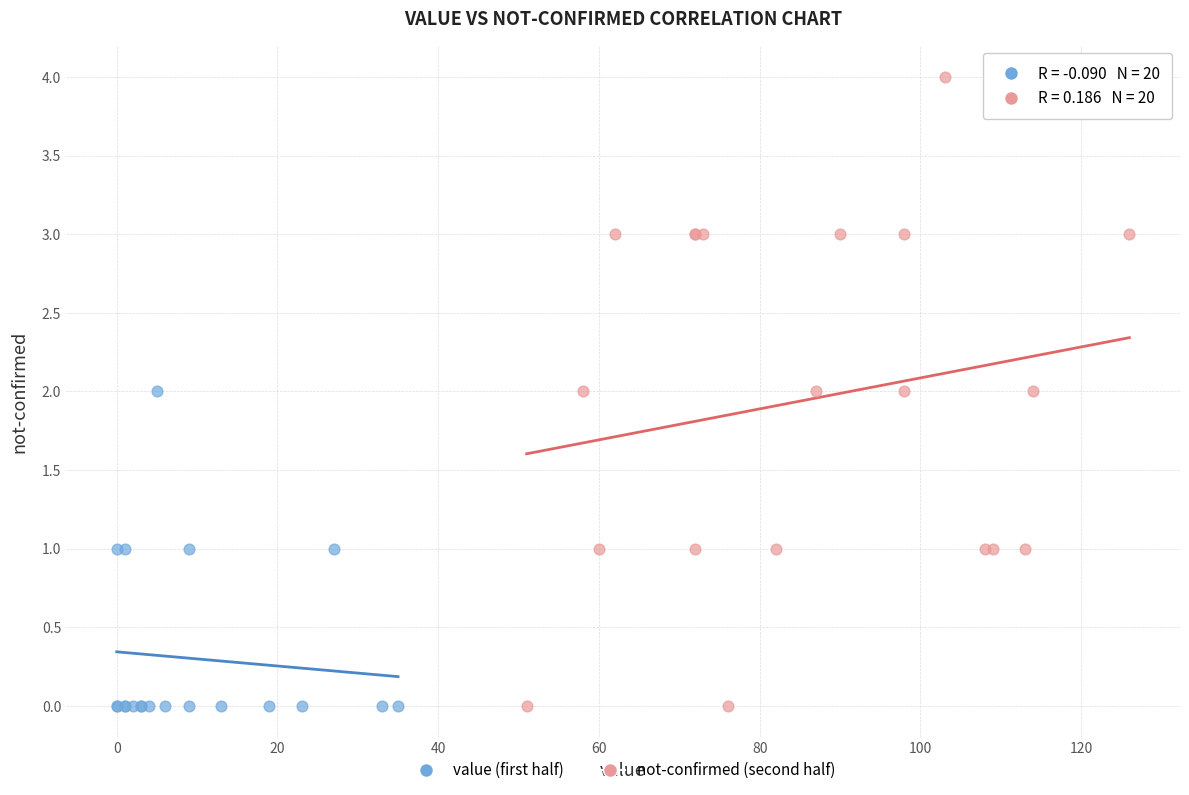

Which series has the widest spread of Y values?

not-confirmed (second half)